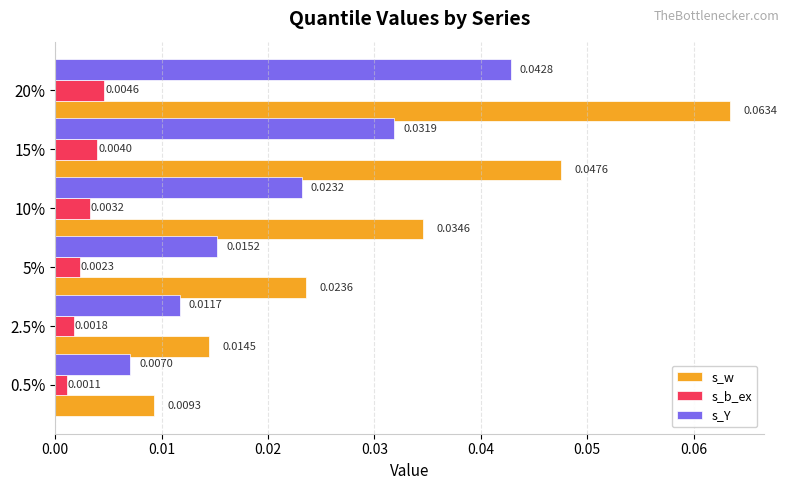

Between 10% and 20%, which series saw the biggest shift?

s_w